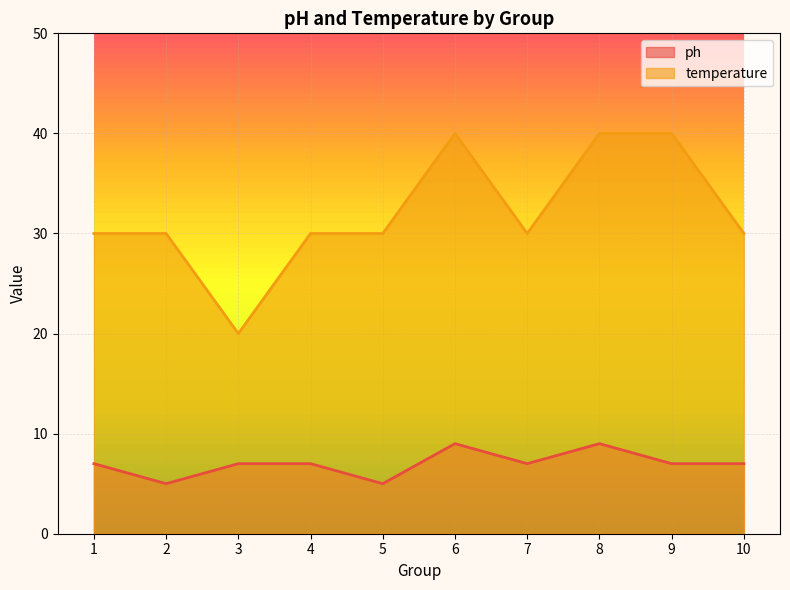

Is it true that ph equals 11 at 7?

False